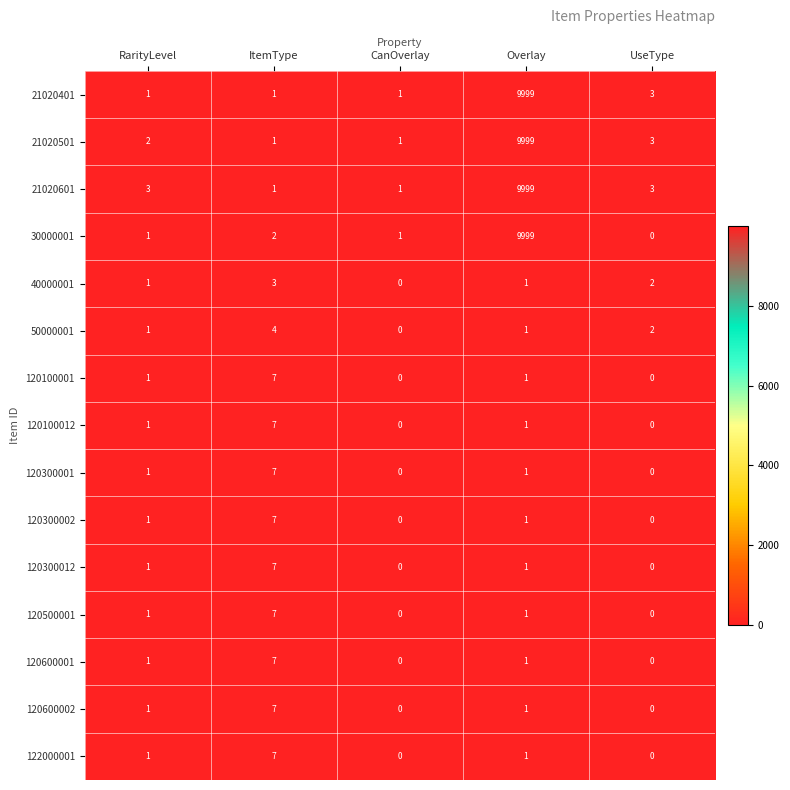

What is the total value across all series at UseType?

13